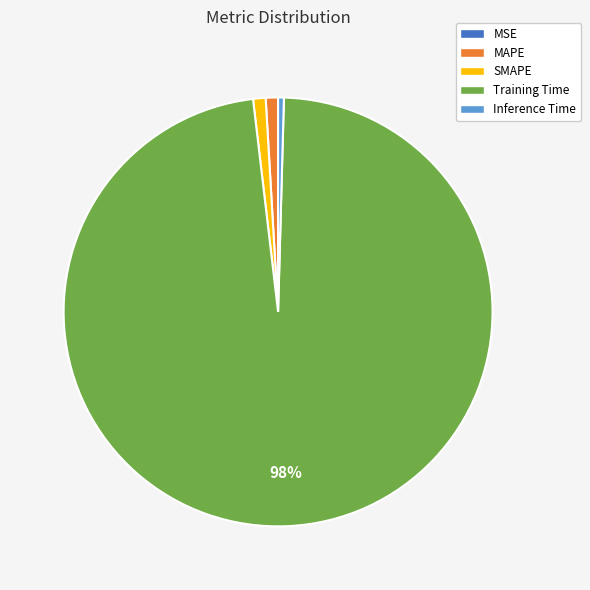

Is it true that SMAPE is 11% of the pie?

False